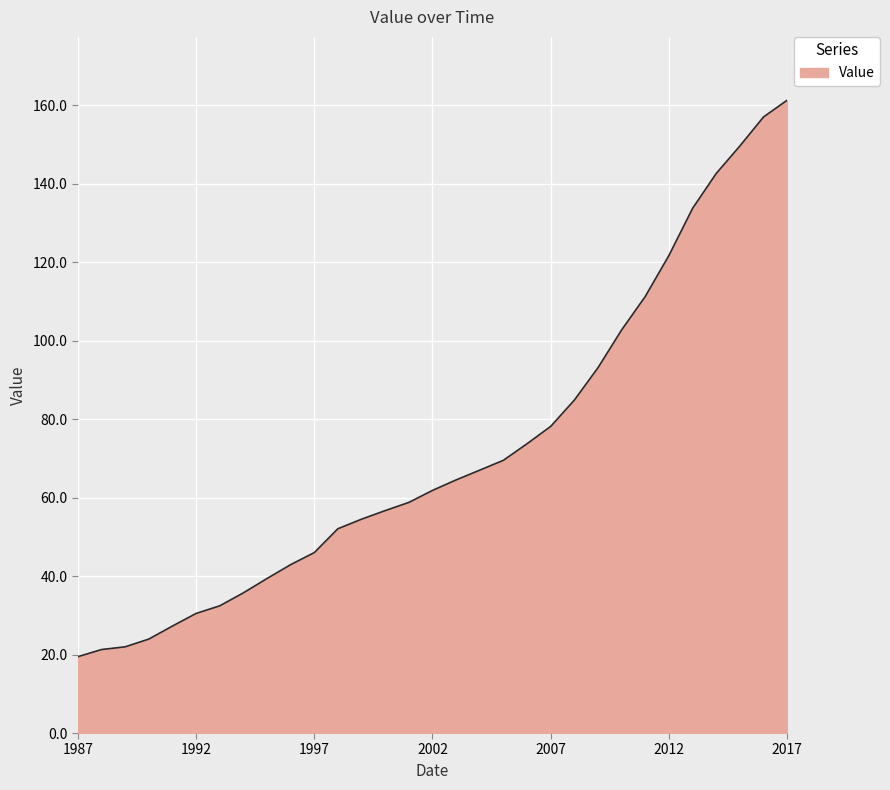

What is the difference between the maximum and minimum values?

141.8